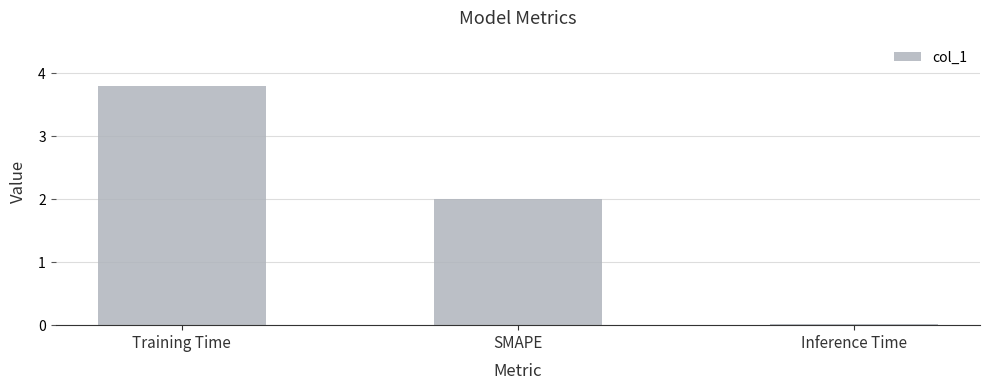

What is the change in value from SMAPE to Inference Time?

-2.0